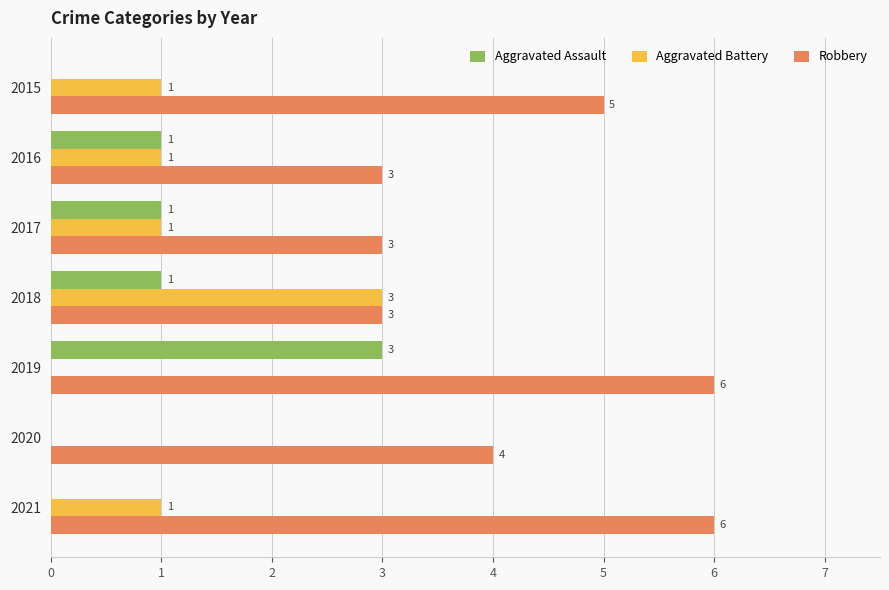

Which series changed the most between 2016 and 2021?

Robbery